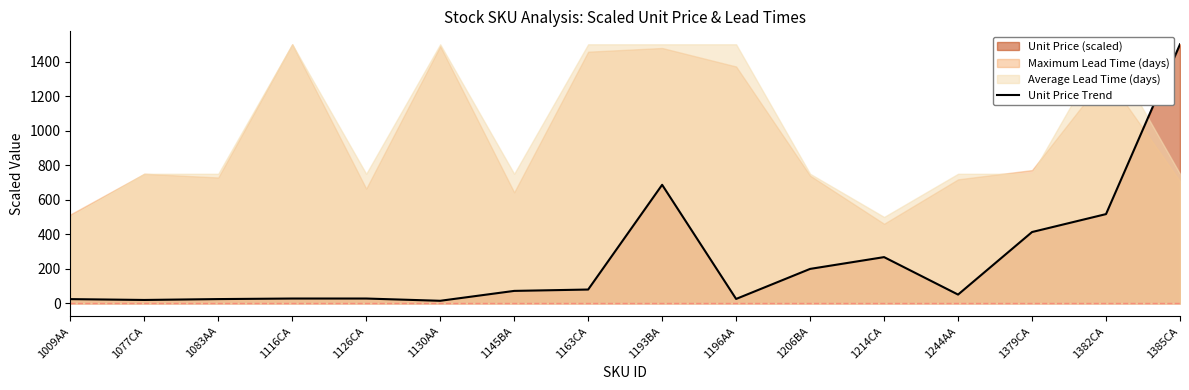

Reading left to right, extract all data points from this chart.

24.2	19.3	24.4	27.6	27.6	14.5	71.8	79.7	686.2	25.3	199.2	267.5	50.5	412.7	516.6	1500.0